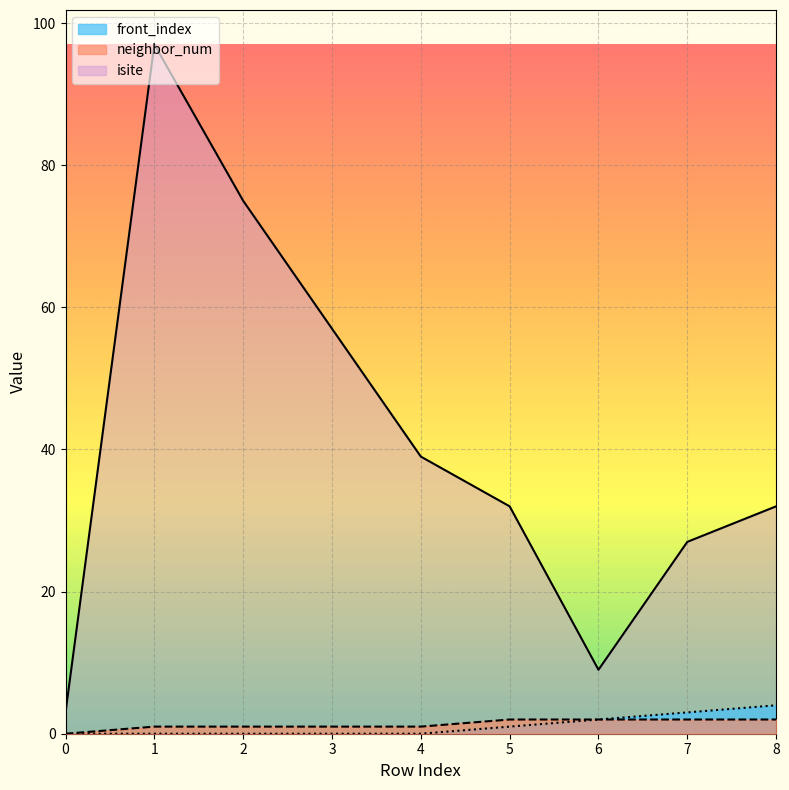

Does the chart display data point markers on the line(s)?

No